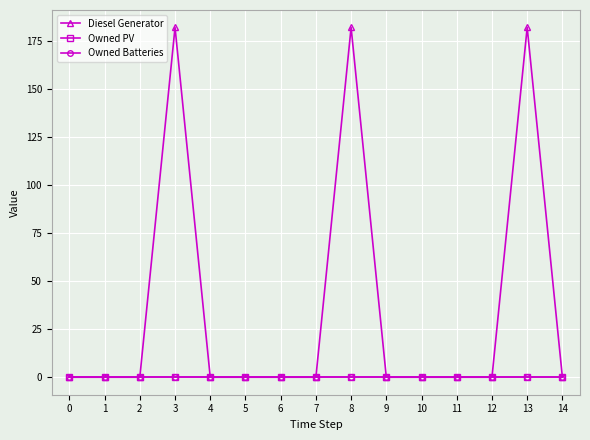

Reading left to right, list all the values displayed in this chart.

Diesel Generator: 0	0	0	182	0	0	0	0	182	0	0	0	0	182	0
Owned PV: 0	0	0	0	0	0	0	0	0	0	0	0	0	0	0
Owned Batteries: 0	0	0	0	0	0	0	0	0	0	0	0	0	0	0